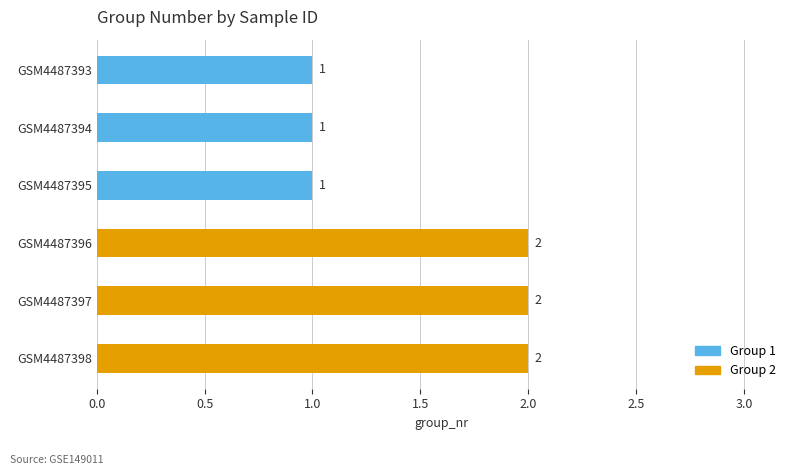

The chart shows a value of 3 at GSM4487397. True or false?

False